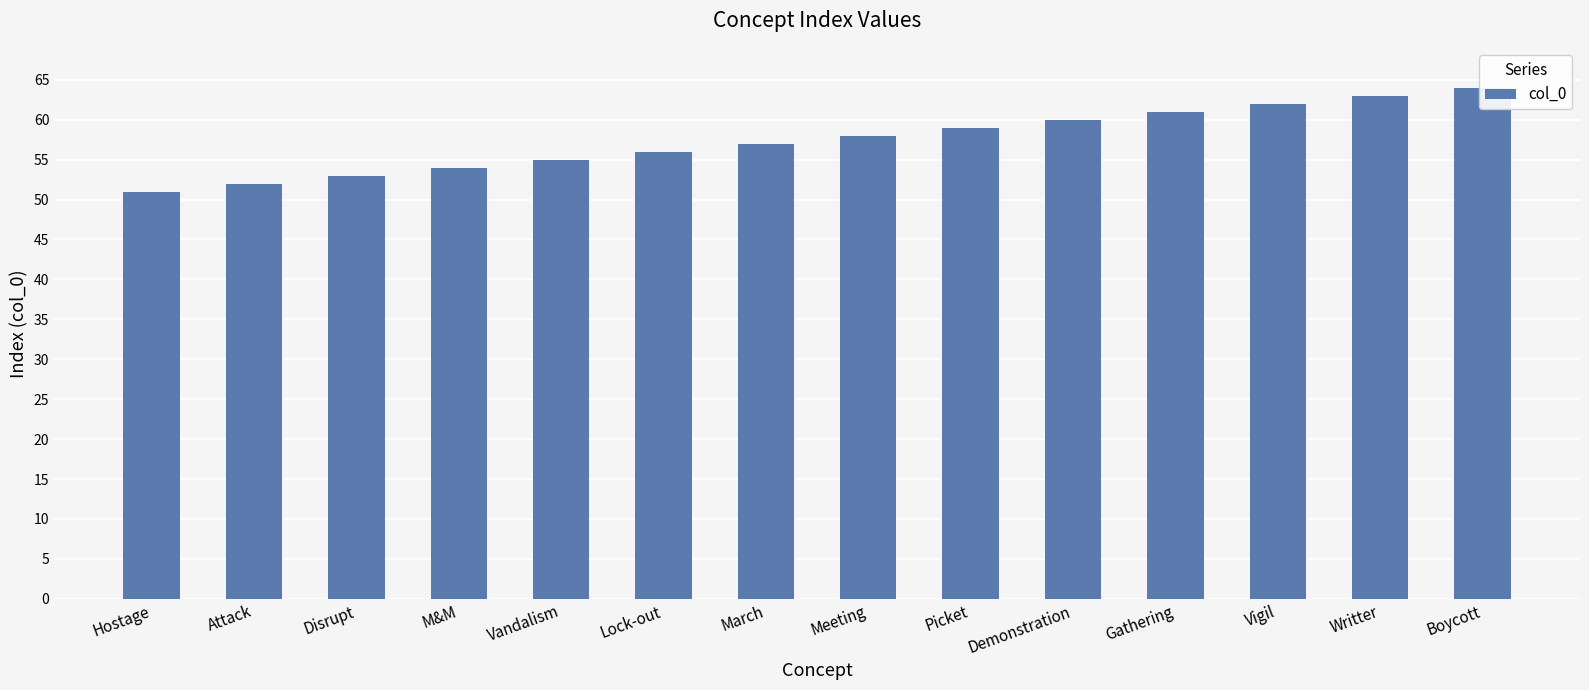

List the labels in order of value, smallest first.

Hostage, Attack, Disrupt, M&M, Vandalism, Lock-out, March, Meeting, Picket, Demonstration, Gathering, Vigil, Writter, Boycott